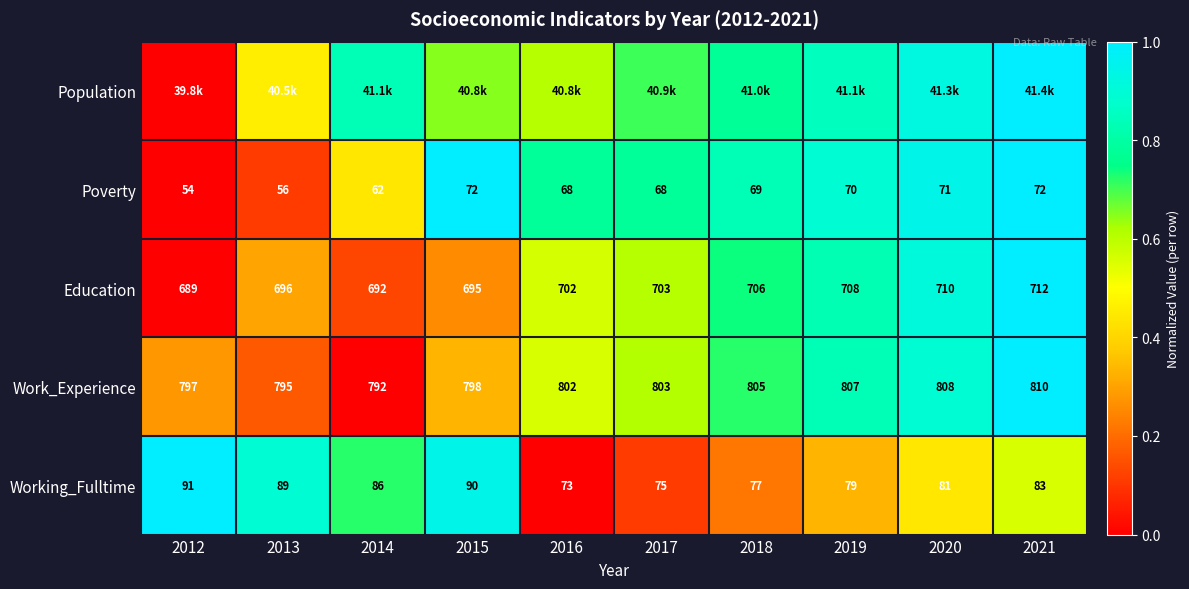

The value of Education at 2017 is 0.8. True or false?

False